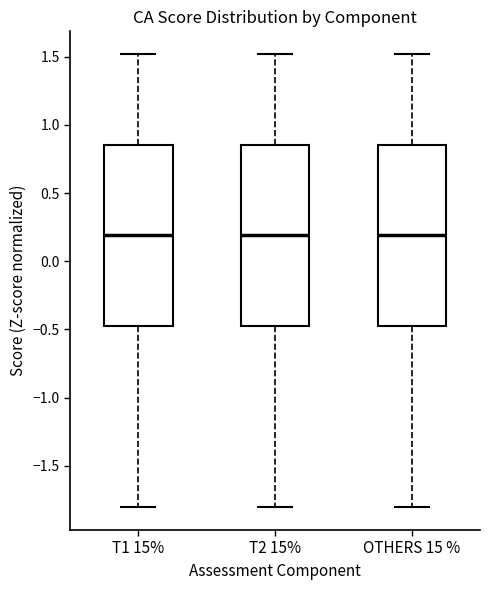

Reading left to right, read every box against the y-axis: the position of its median line, the range the box covers, and the ends of its whiskers. The values are not printed on the chart, so give them approximately, as read against the axis.

T1 15%: median 0.20, box -0.50 to 0.85, whiskers -1.80 to 1.50
T2 15%: median 0.20, box -0.50 to 0.85, whiskers -1.80 to 1.50
OTHERS 15 %: median 0.20, box -0.50 to 0.85, whiskers -1.80 to 1.50